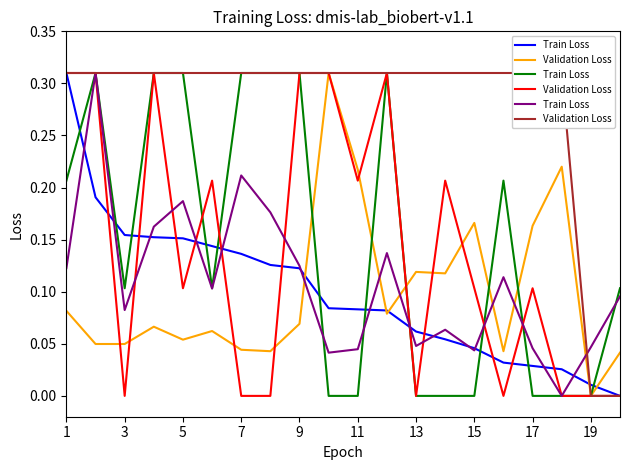

True or false: Validation Loss has more than 0 points higher than both neighbors.

False